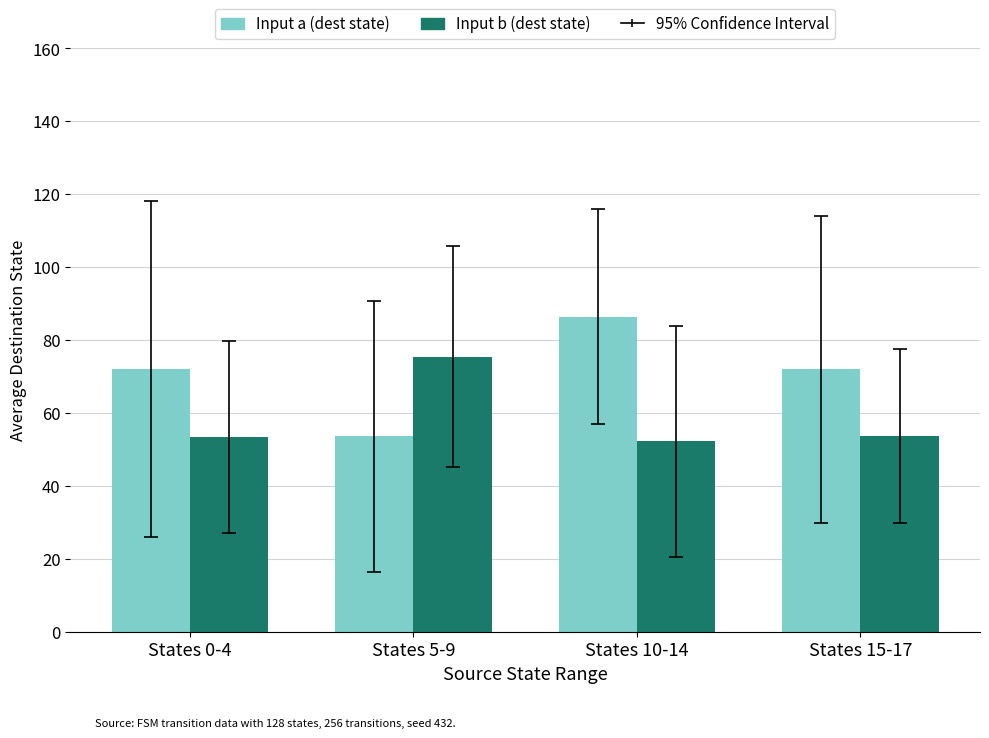

List the series in order of their peak value, highest first.

Input a (dest state), Input b (dest state)